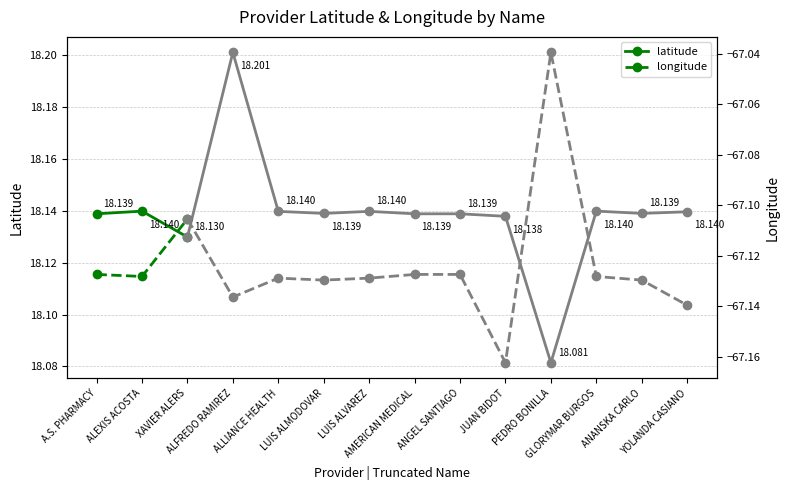

Rank the series by their maximum value, from highest to lowest.

latitude, longitude